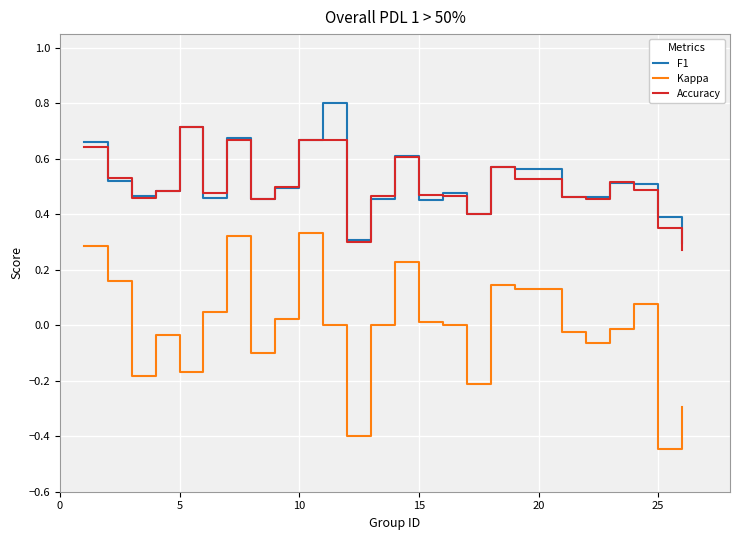

Which series has the widest spread of values?

Kappa